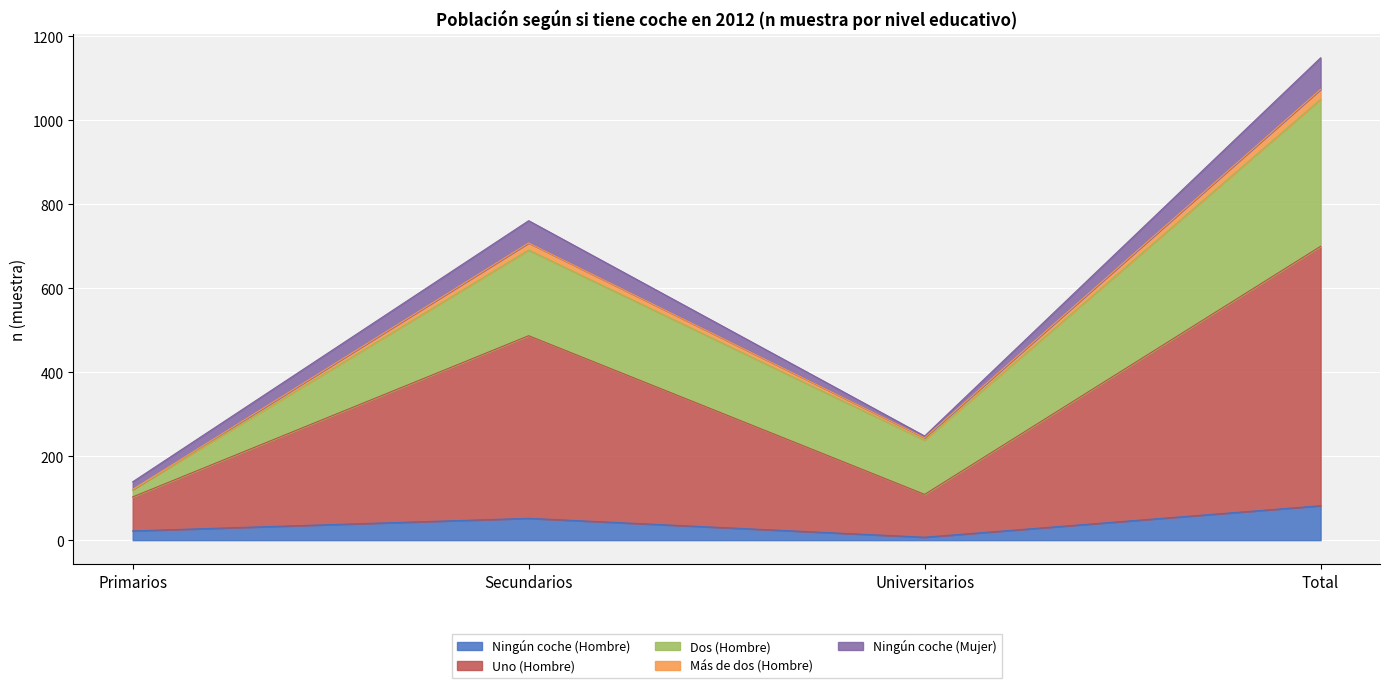

At which category is the sum across all series the highest?

Total